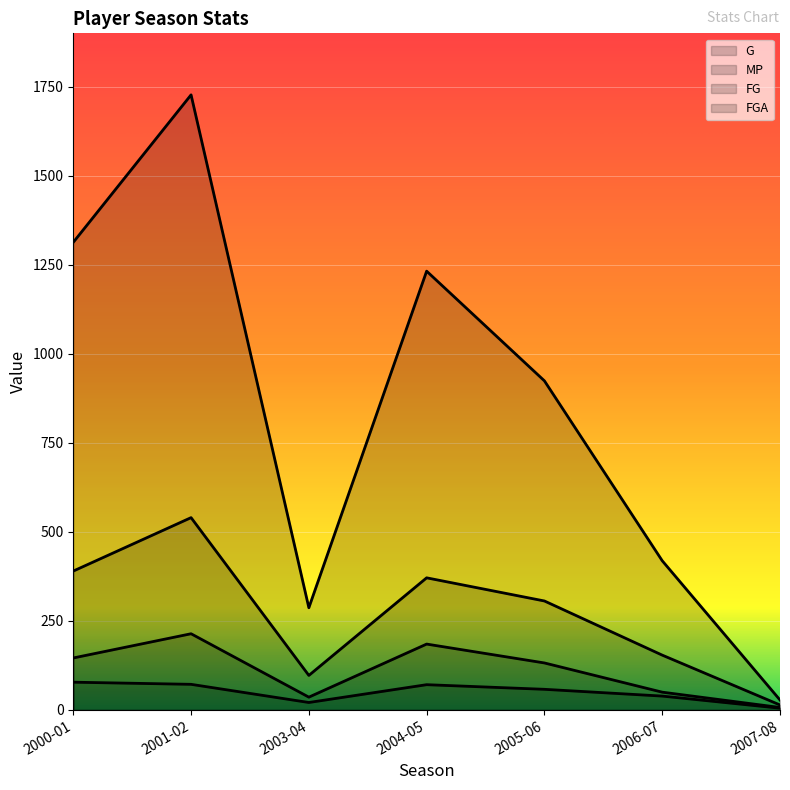

True or false: MP and FGA intersect in this chart.

False